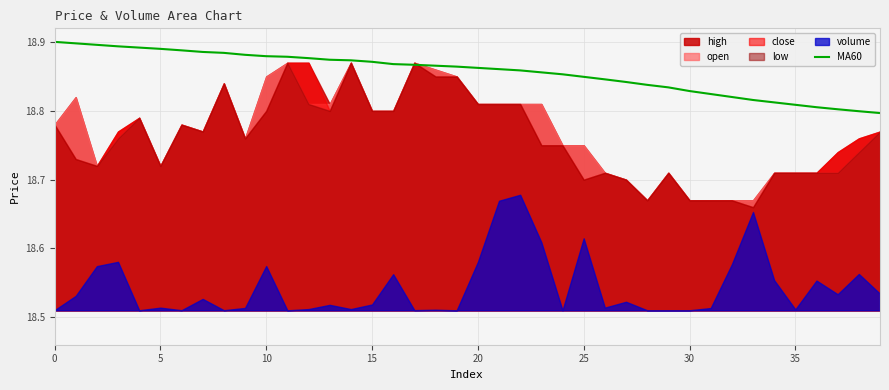

Count the values in the range 18 to 19.

40